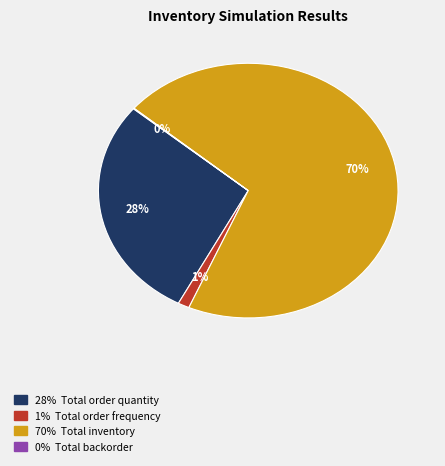

Is there any slice that represents more than half of the pie?

Yes